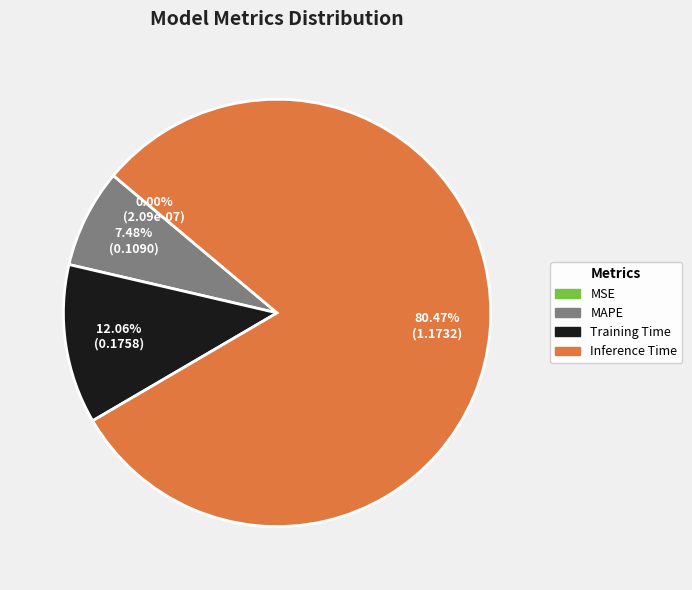

Which slice represents more than half of the pie?

Inference Time